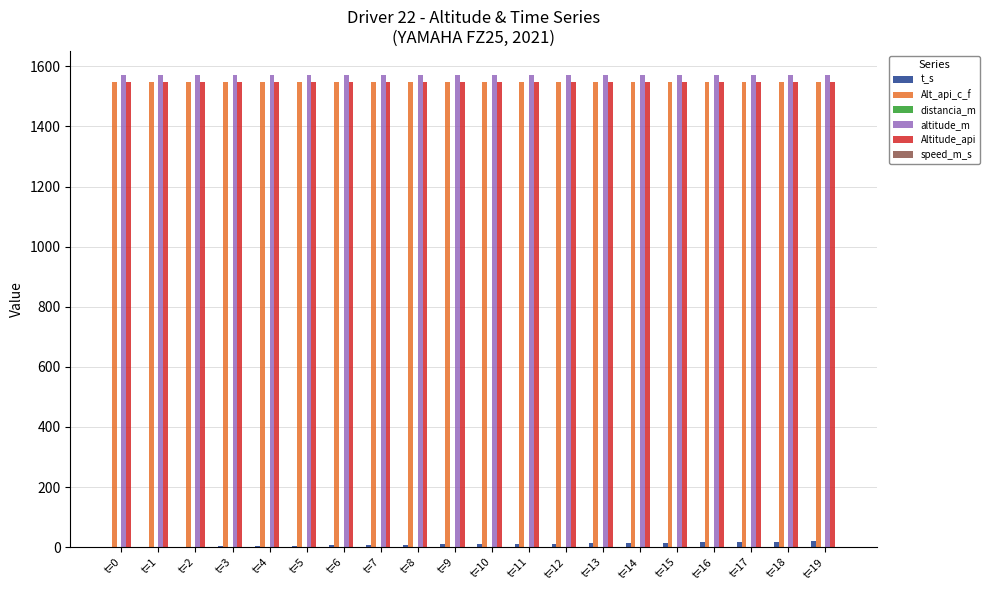

Does the chart contain stacked bars?

No